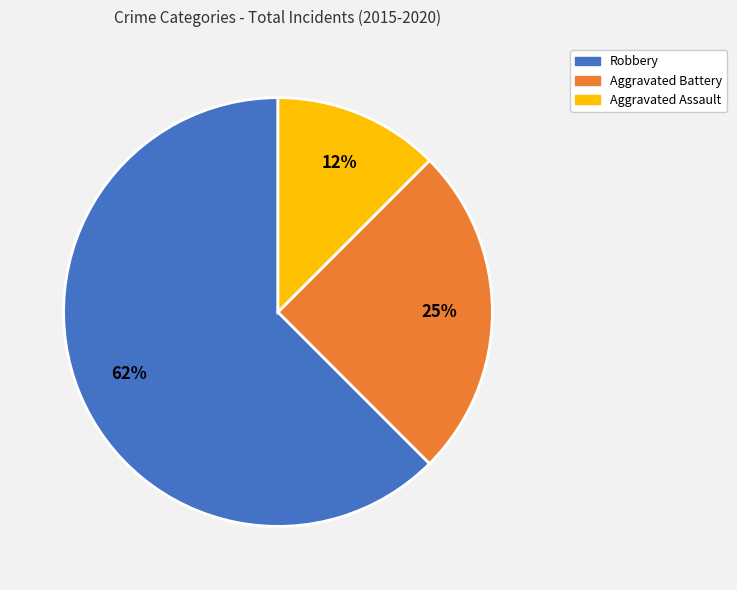

Combined, do Robbery and Aggravated Assault account for over 50%?

Yes